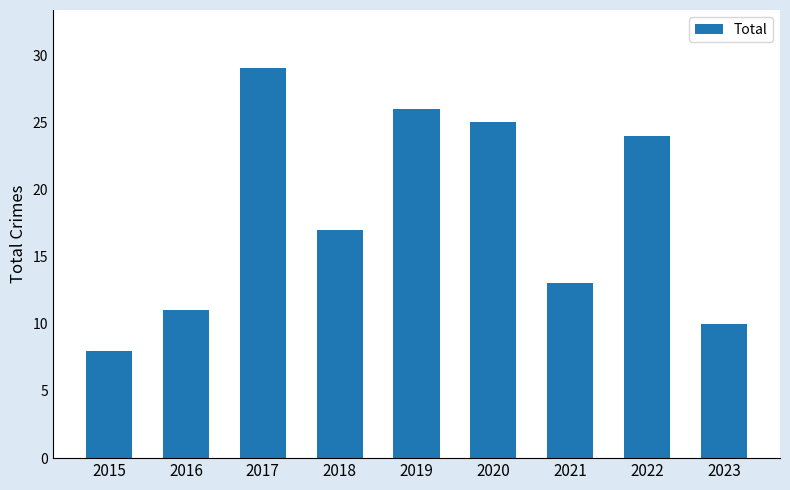

True or false: the data shows 29 at 2017.

True